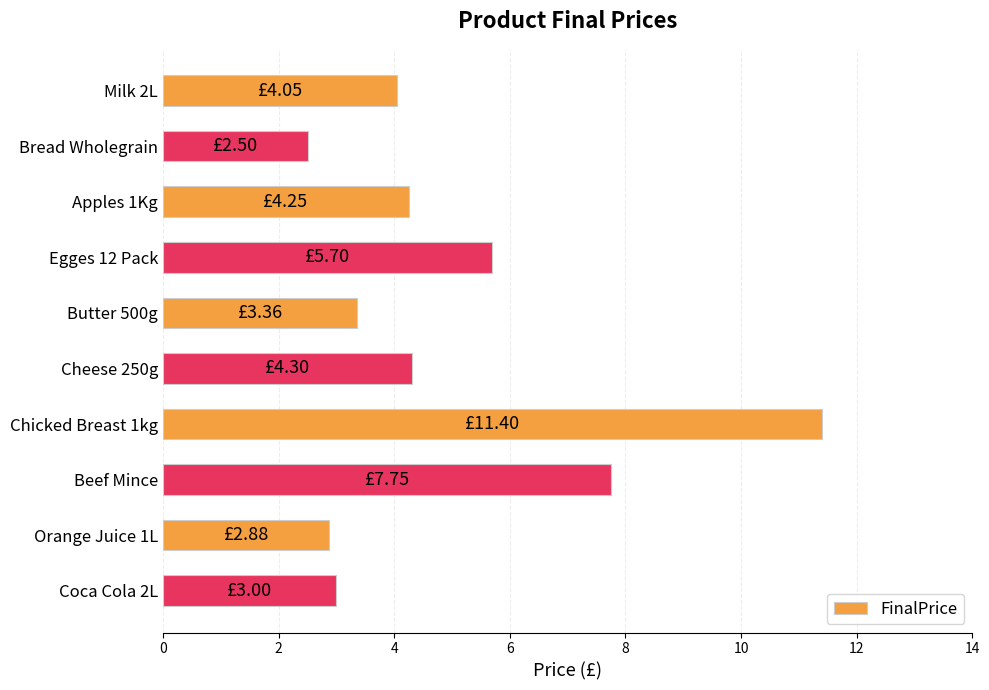

How many distinct data groups are displayed?

1